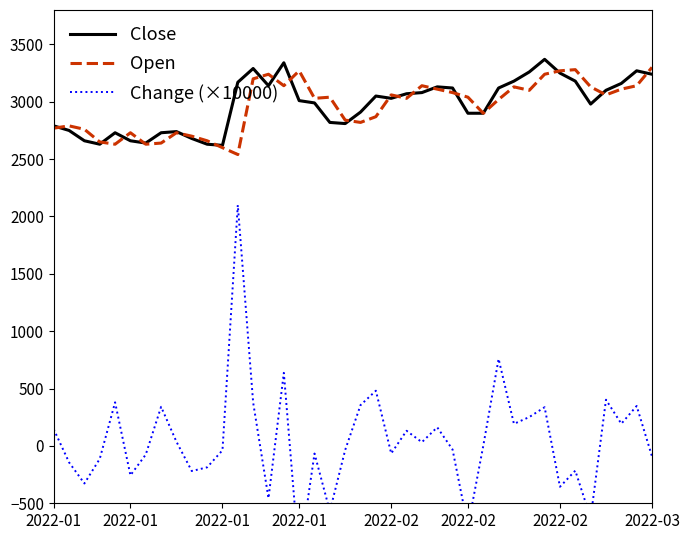

True or false: Change (×10000) and Close intersect in this chart.

False